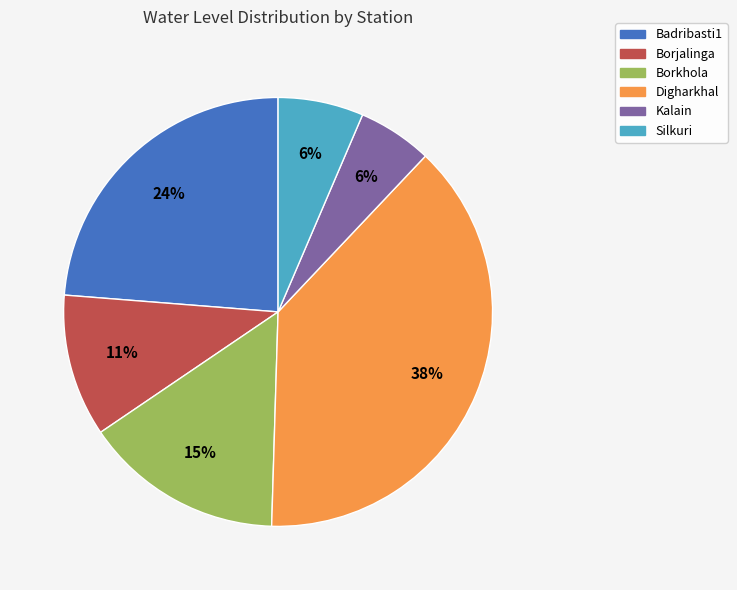

Is the sum of Borkhola and Digharkhal greater than half?

Yes